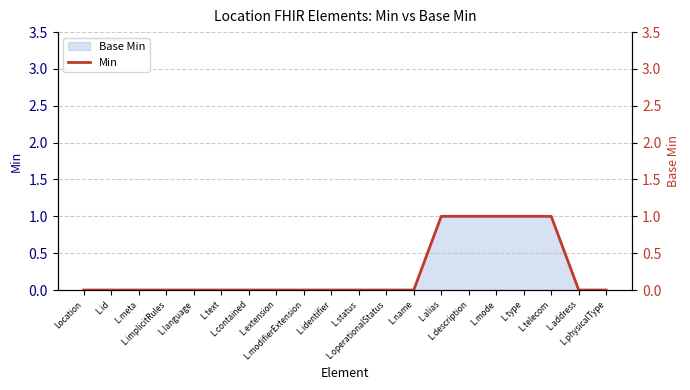

What is the difference between the values at L.mode and Location?

1